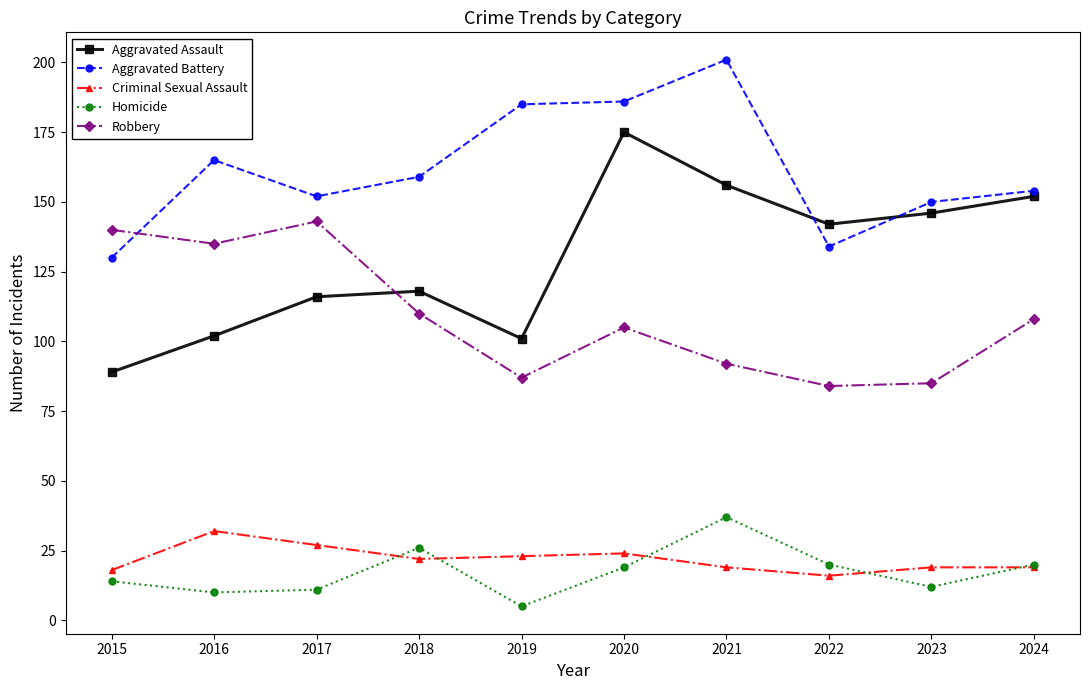

What is the value of the Homicide point at the 4th from the left?

26